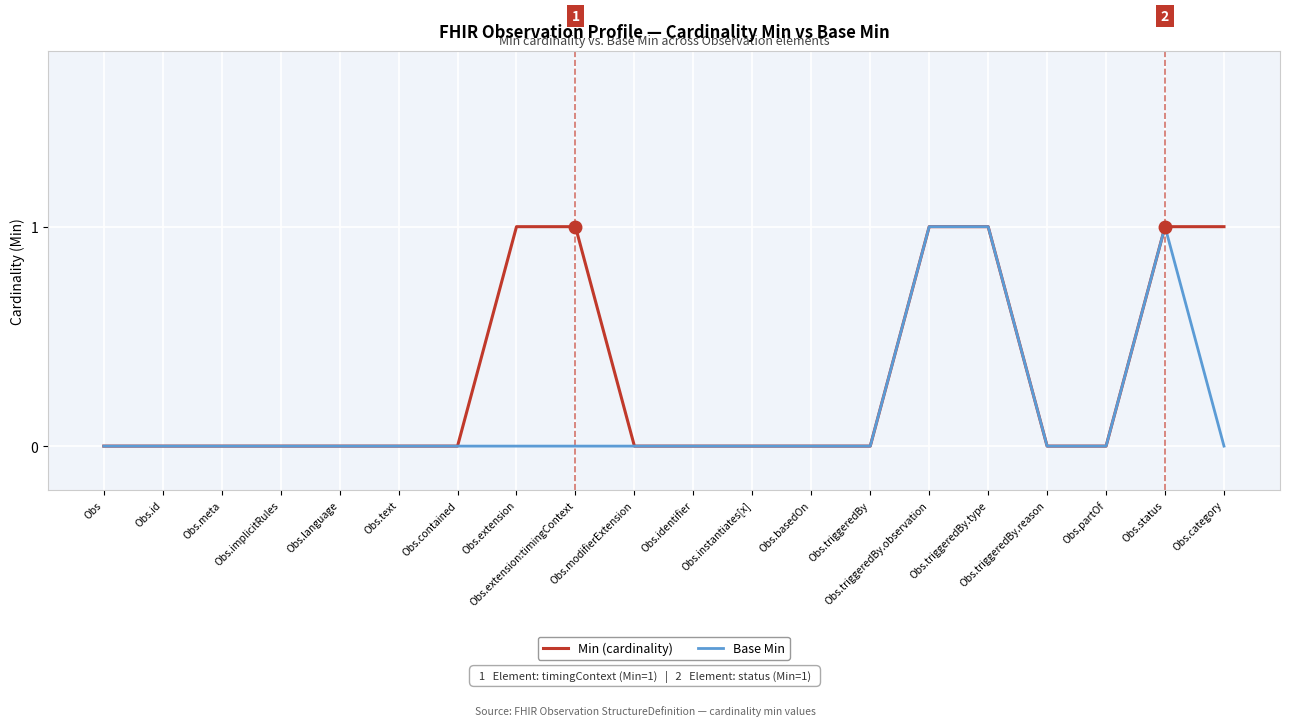

What are all the series names shown in the legend?

Min (cardinality), Base Min